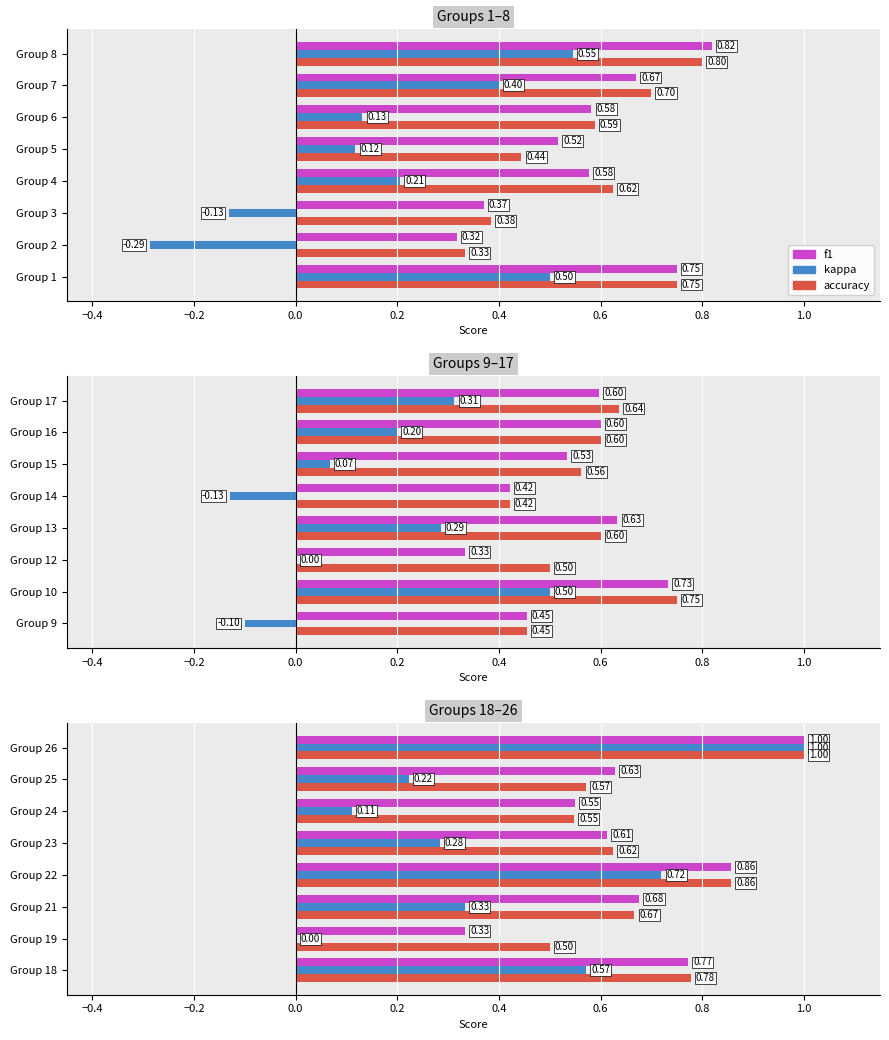

How many bars are there in each group?

3